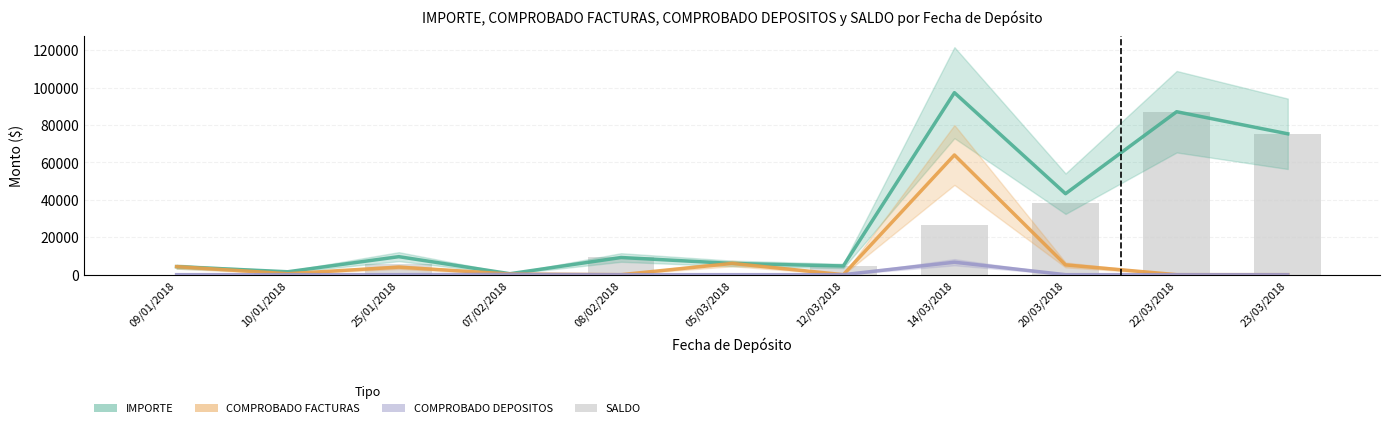

The value of SALDO at 14/03/2018 is 47739.2. True or false?

False